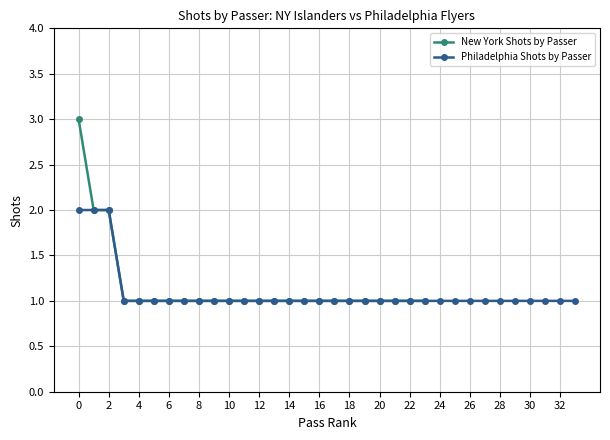

Between 29 and 31, which series saw the biggest shift?

Philadelphia Shots by Passer